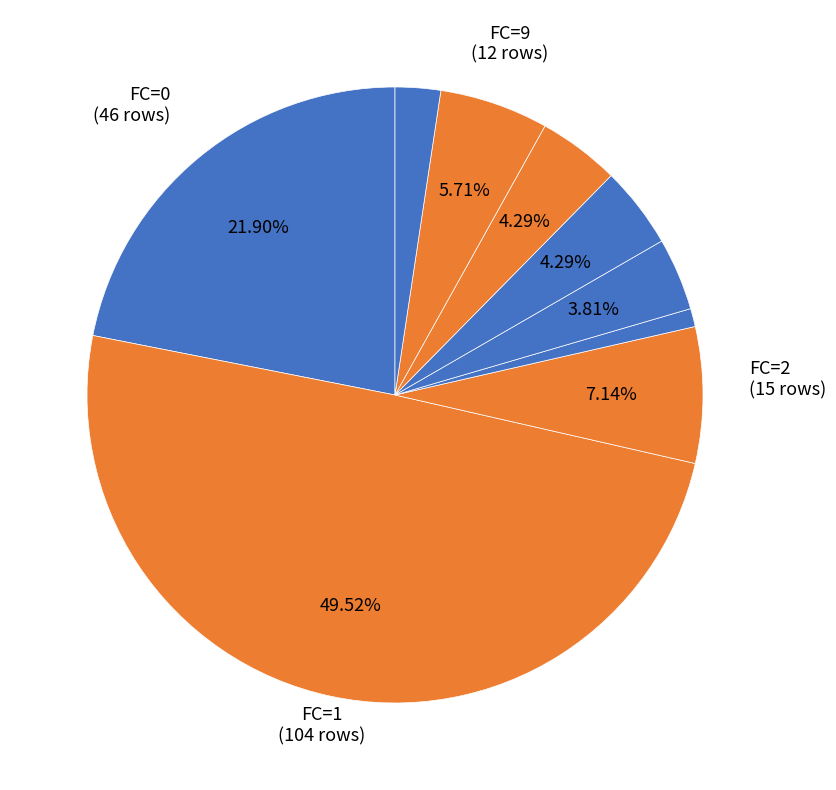

Count the number of slices in the pie.

9